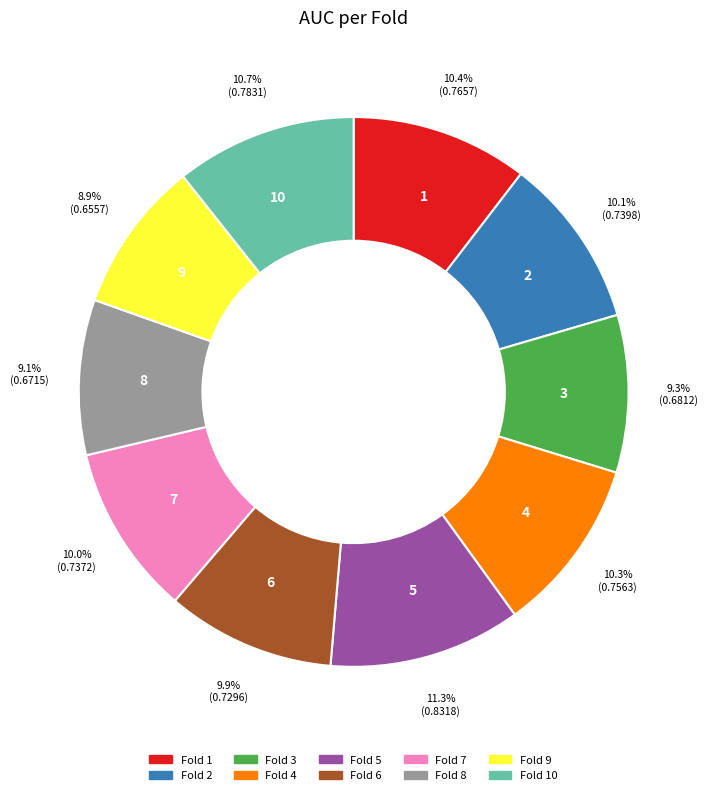

Is there a majority slice in this chart?

No